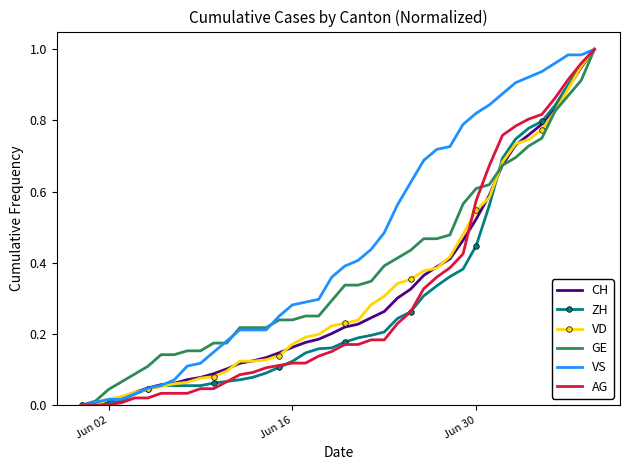

Which series has the largest total across all categories?

VS